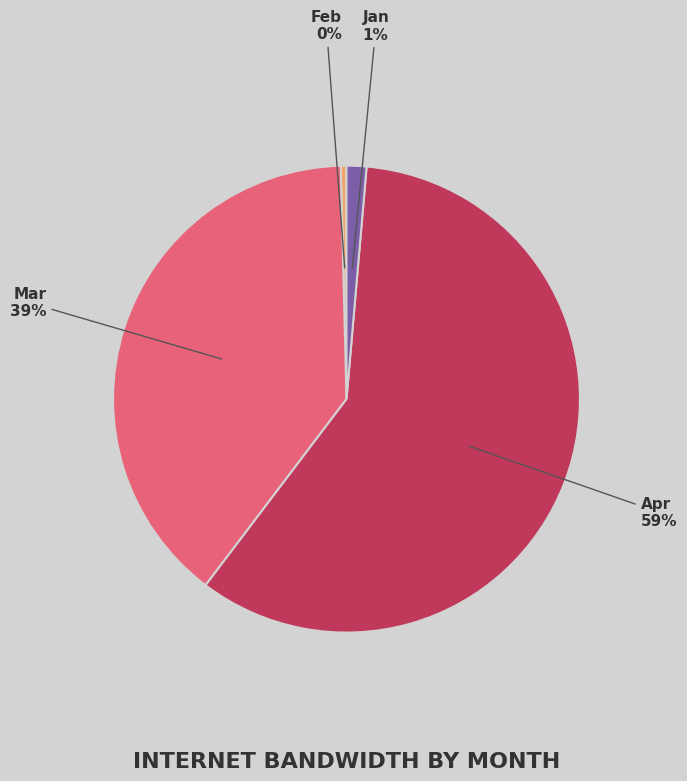

What is the ratio of the value at Apr to the value at Mar?

1.5